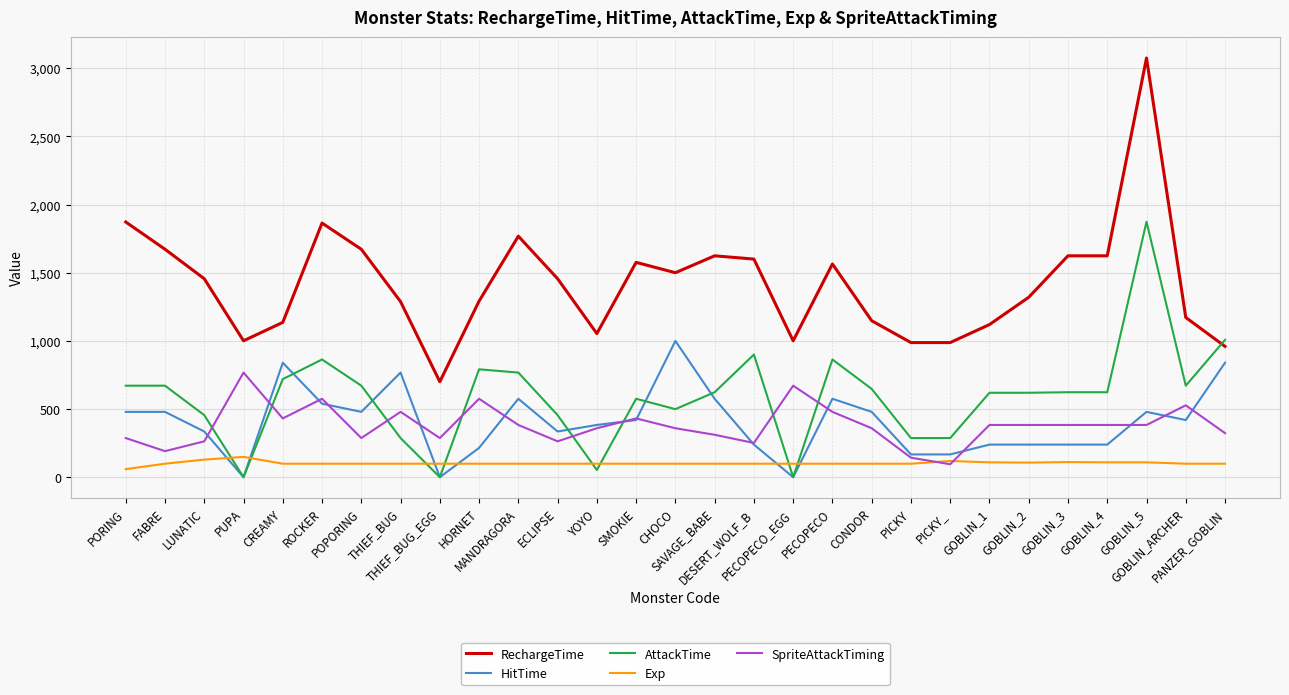

Does the chart display data point markers on the line(s)?

No